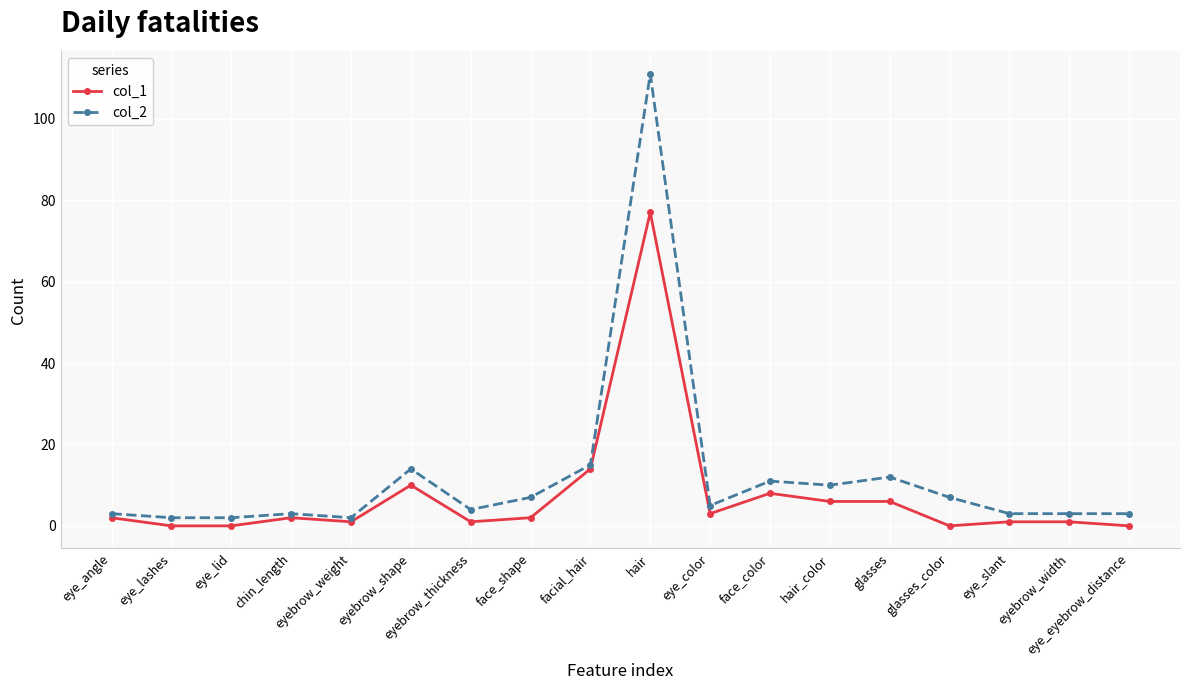

The col_2 series shows 22 at eyebrow_shape. True or false?

False